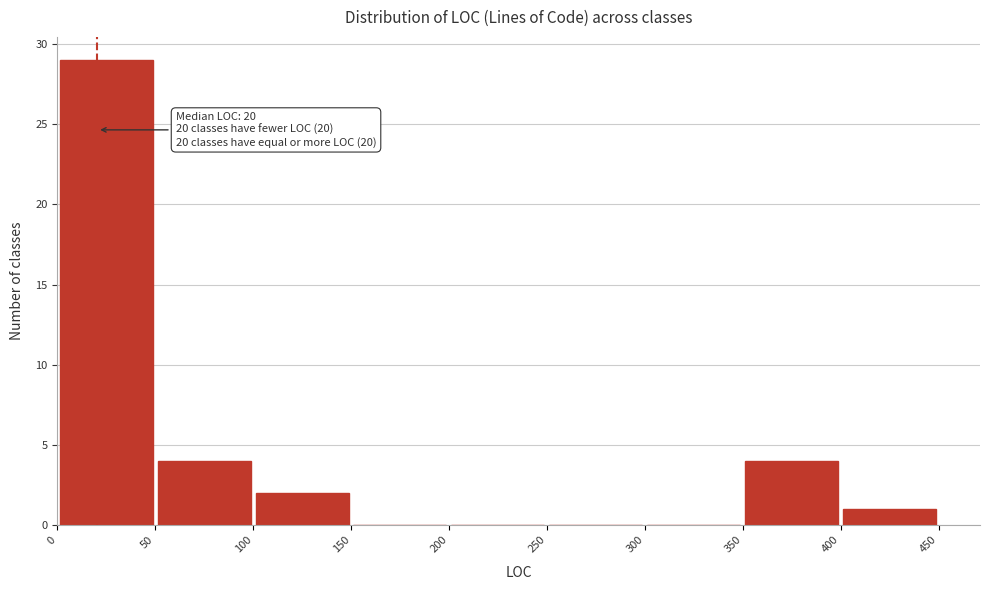

Which range on the x-axis has the tallest bar?

0 to 50